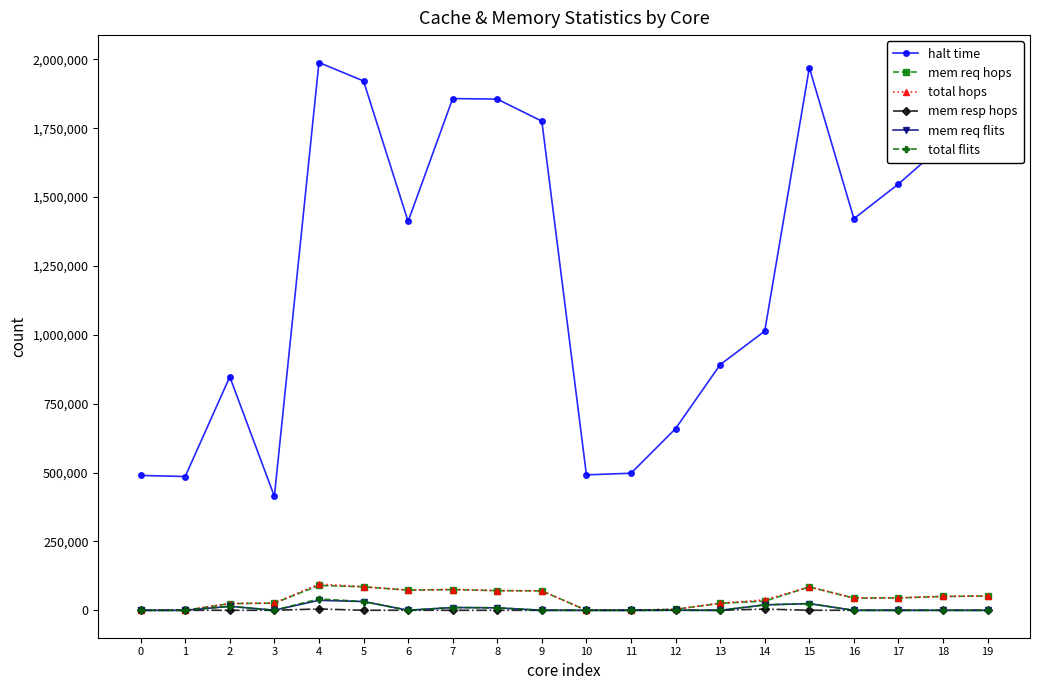

True or false: halt time and mem req hops intersect in this chart.

False